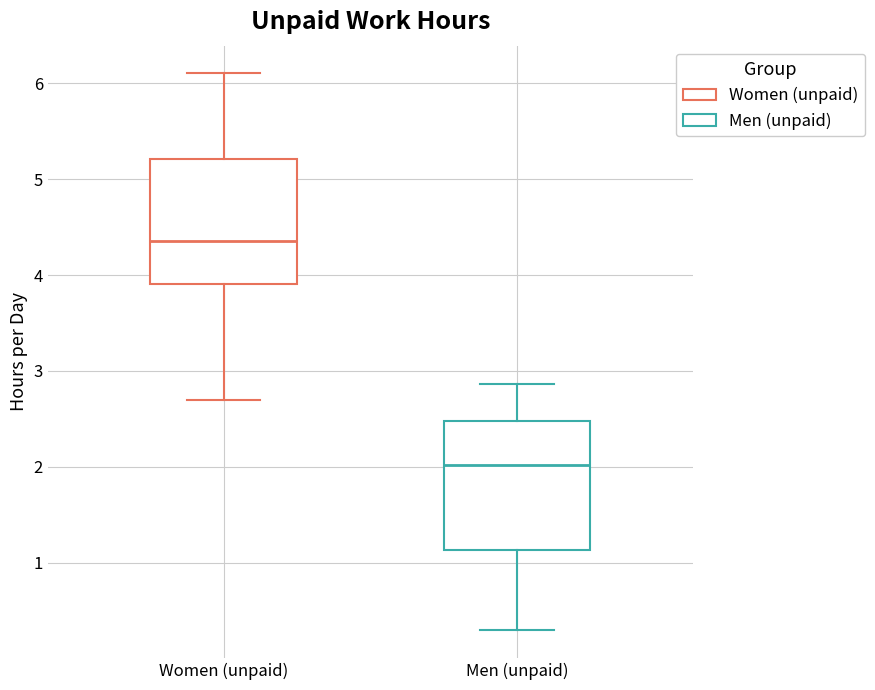

Reading left to right, read every box against the y-axis: the position of its median line, the range the box covers, and the ends of its whiskers. The values are not printed on the chart, so give them approximately, as read against the axis.

Women (unpaid): median 4.4, box 3.9 to 5.2, whiskers 2.7 to 6.1
Men (unpaid): median 2.0, box 1.1 to 2.5, whiskers 0.3 to 2.9